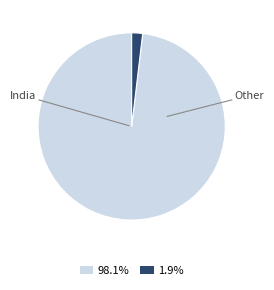

Is there a majority slice in this chart?

Yes